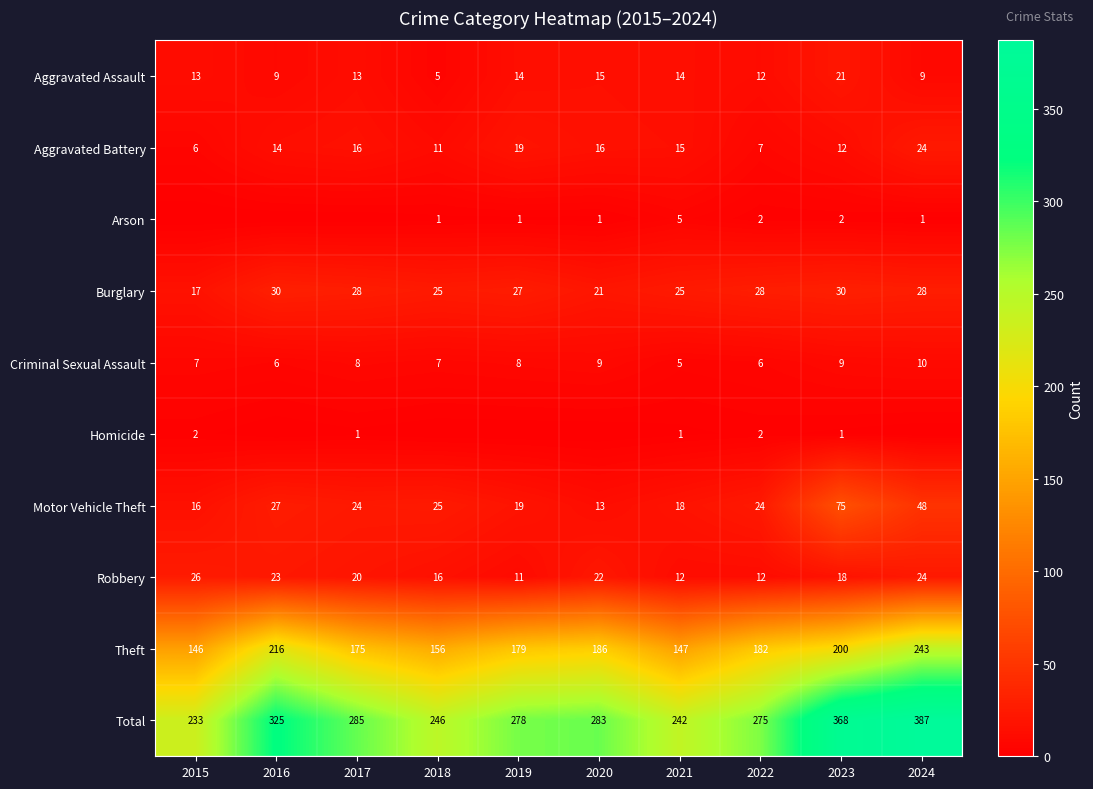

True or false: Motor Vehicle Theft has a value of 24 at 2022.

True